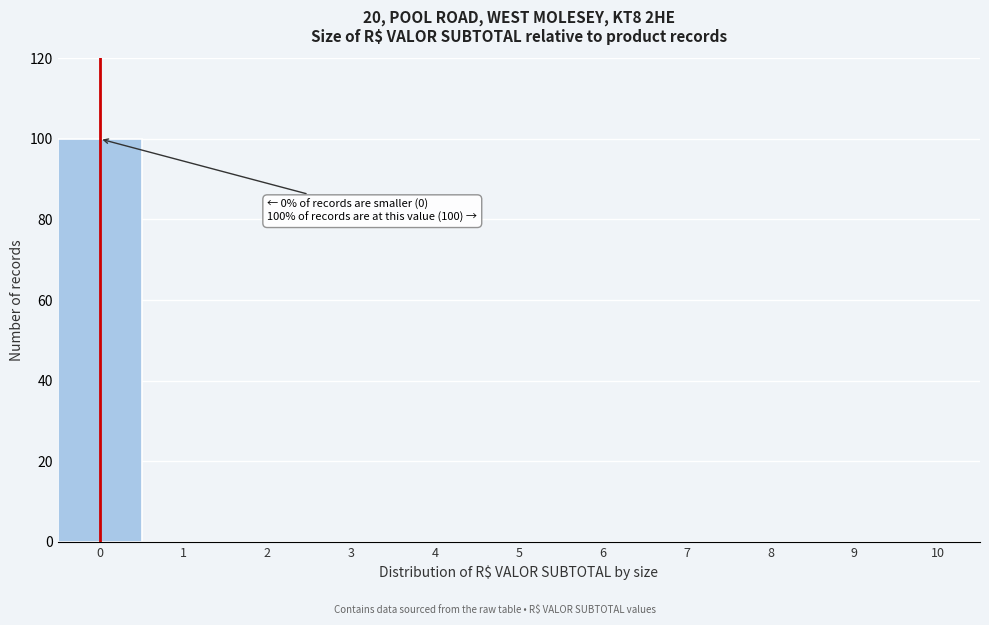

Over which range of the x-axis is the bar tallest?

-0.5 to 0.5